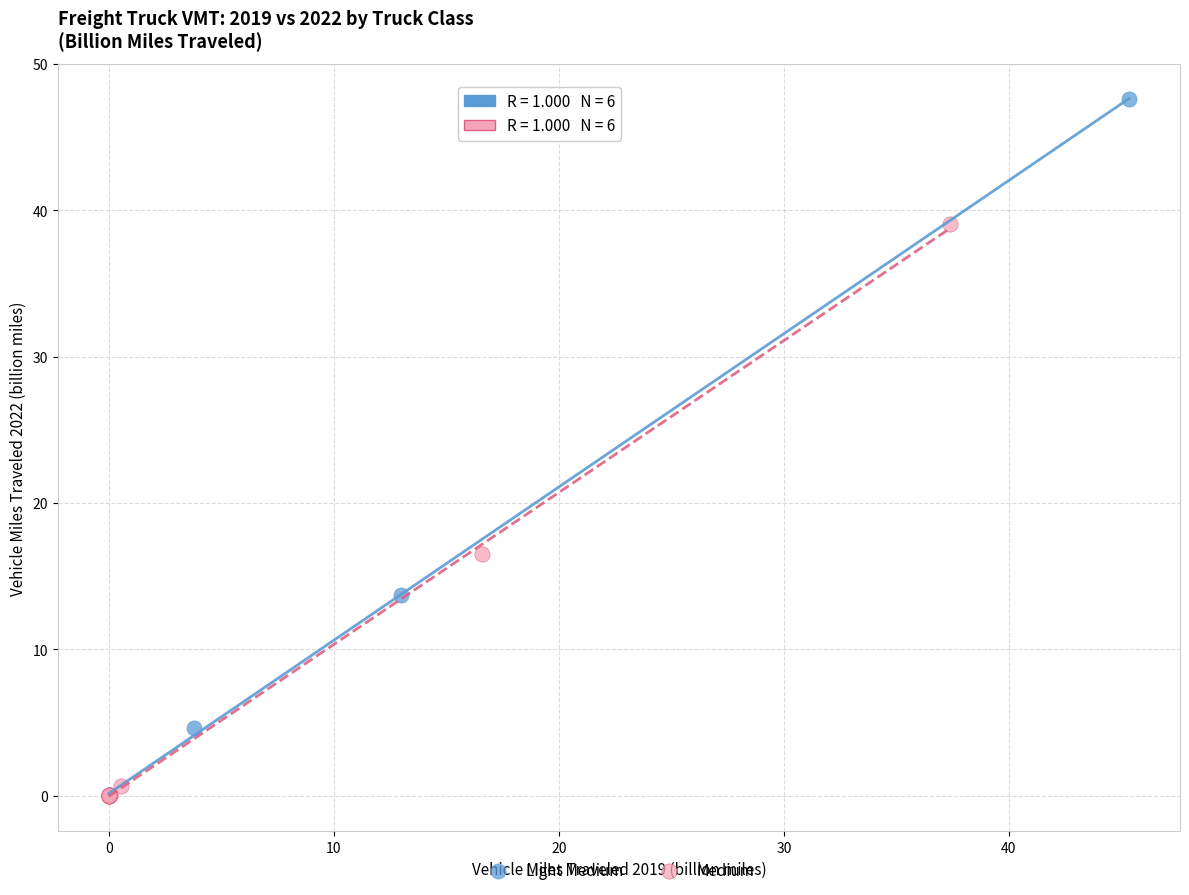

Which series reaches the maximum Y coordinate?

Light Medium